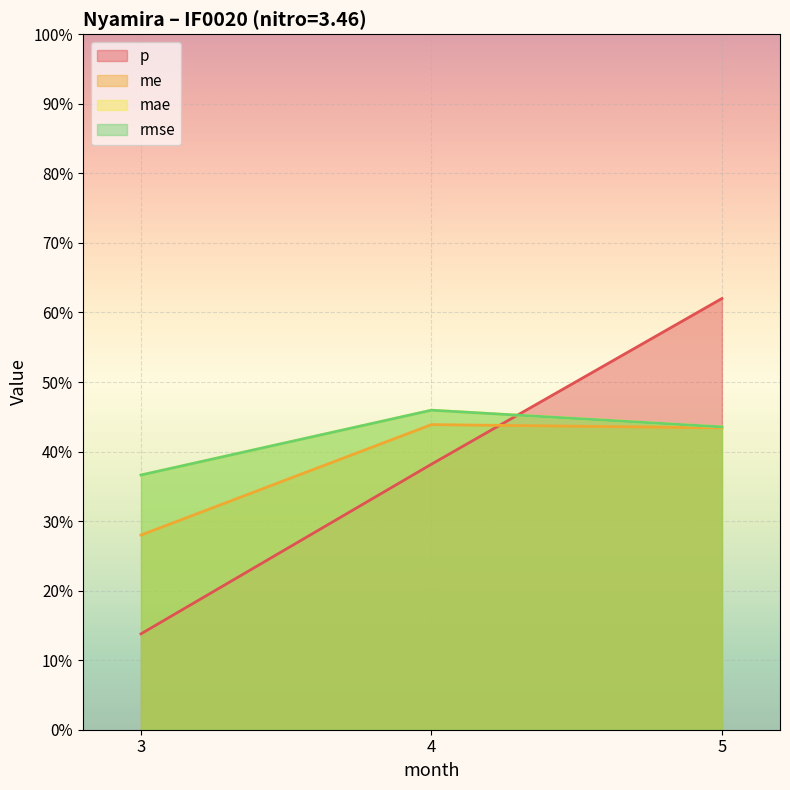

Is it true that me equals 0.3 at 3?

True